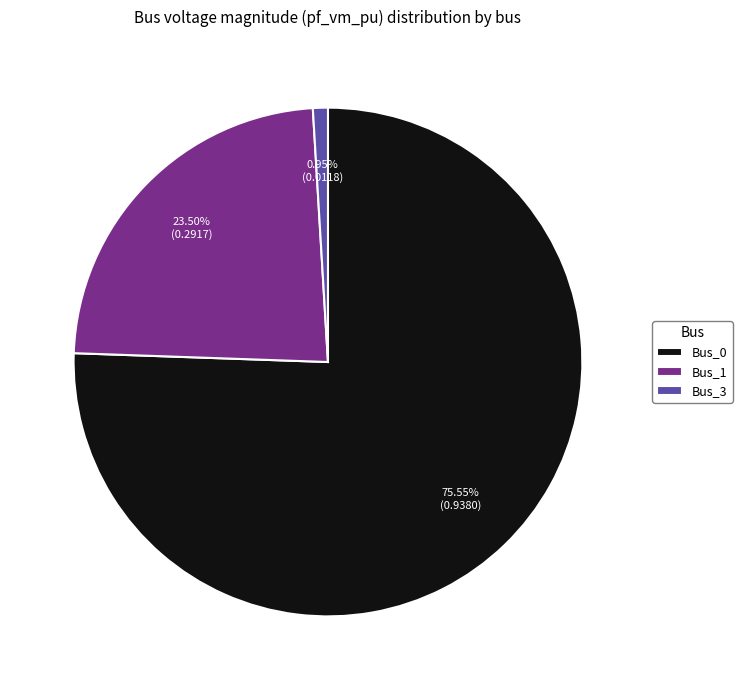

What is the largest slice in the pie chart?

Bus_0